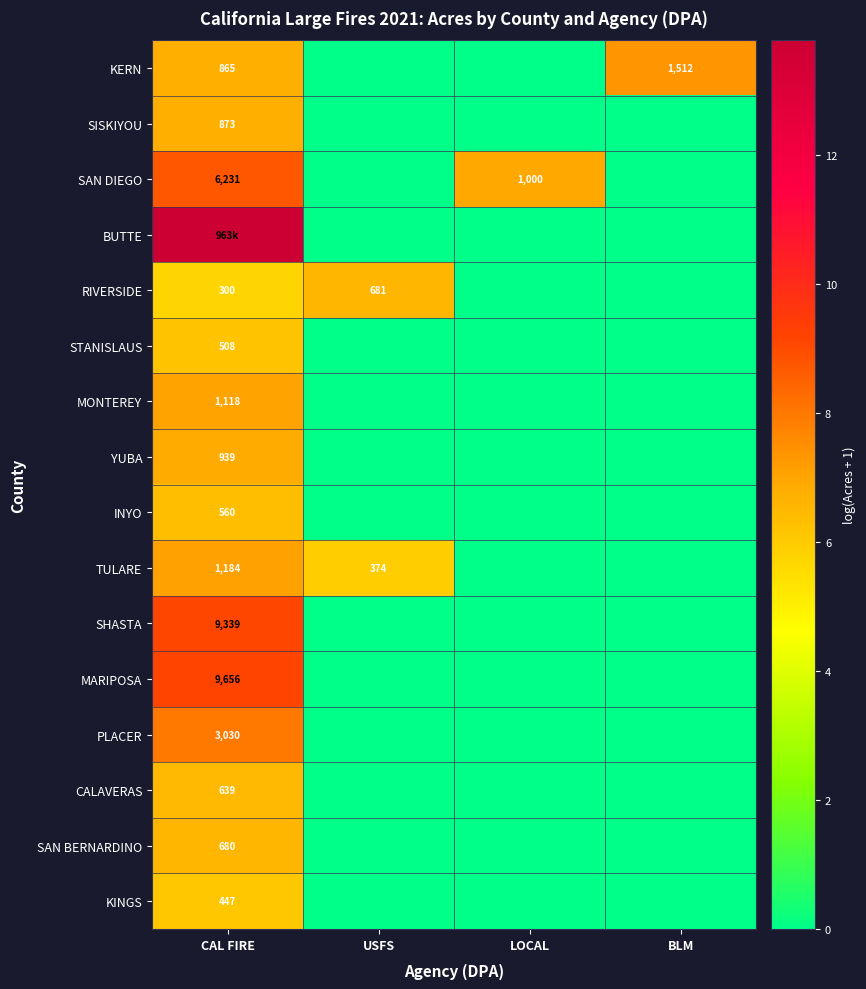

How many values in MONTEREY are above zero?

1